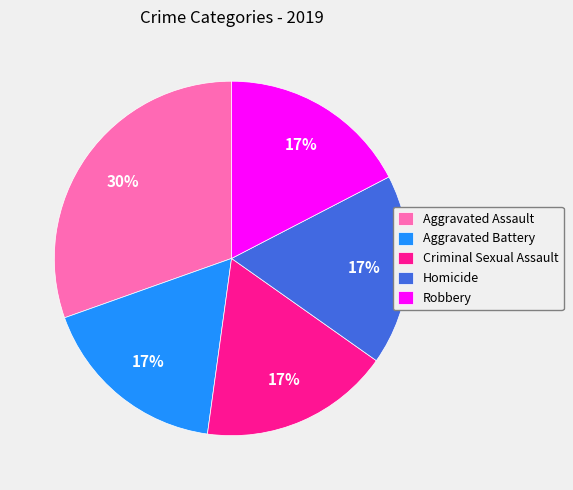

Which slice is the largest?

Aggravated Assault